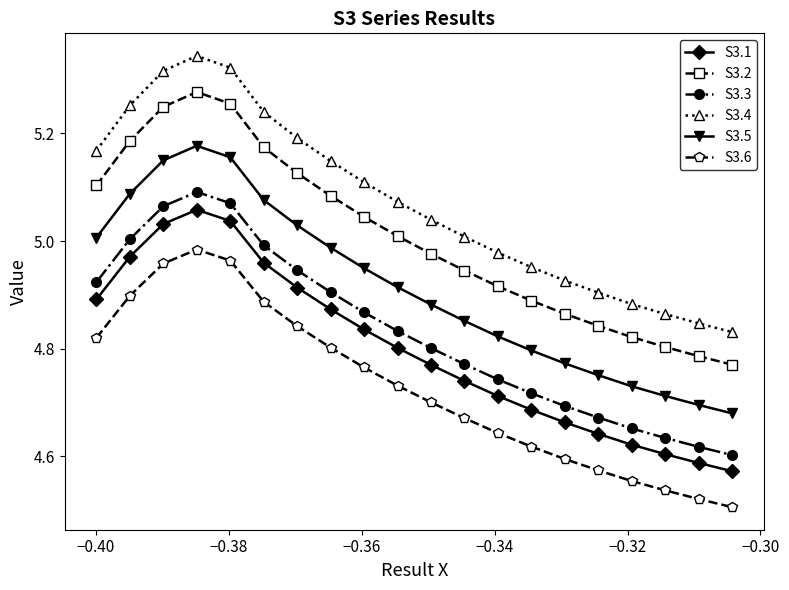

What is the sum of all S3.3 values?

96.6